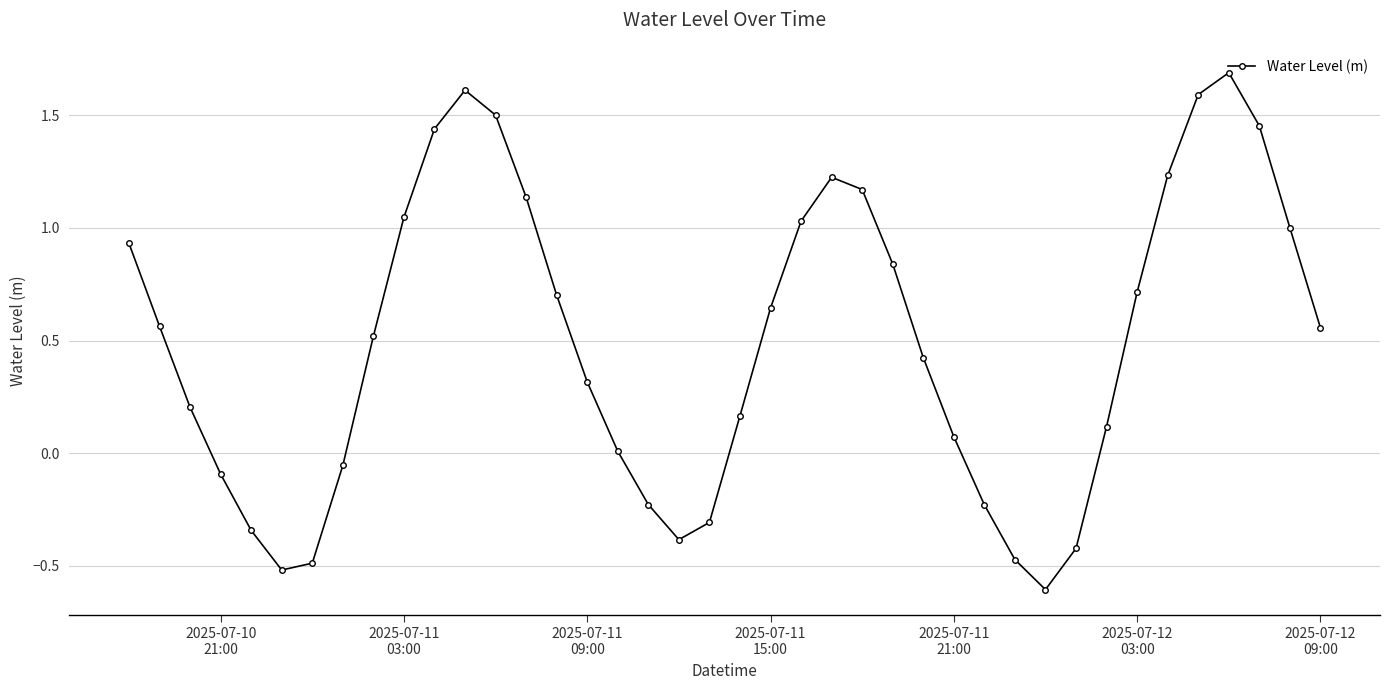

What is the smallest value displayed?

-0.6